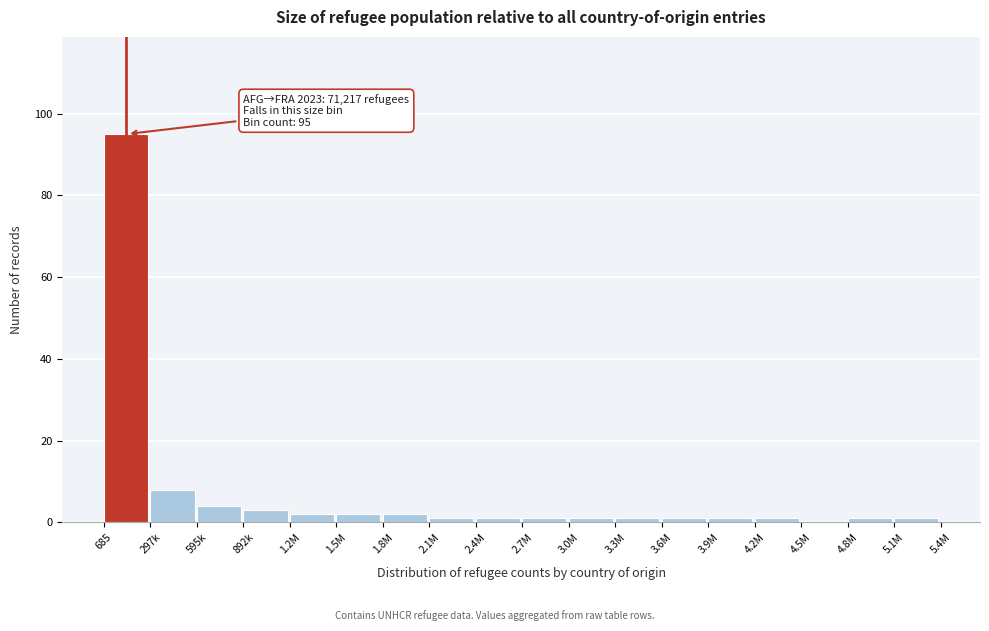

Reading left to right, list all the values displayed in this chart.

685=95	297k=8	595k=4	892k=3	1.2M=2	1.5M=2	1.8M=2	2.1M=1	2.4M=1	2.7M=1	3.0M=1	3.3M=1	3.6M=1	3.9M=1	4.2M=1	4.5M=0	4.8M=1	5.1M=1